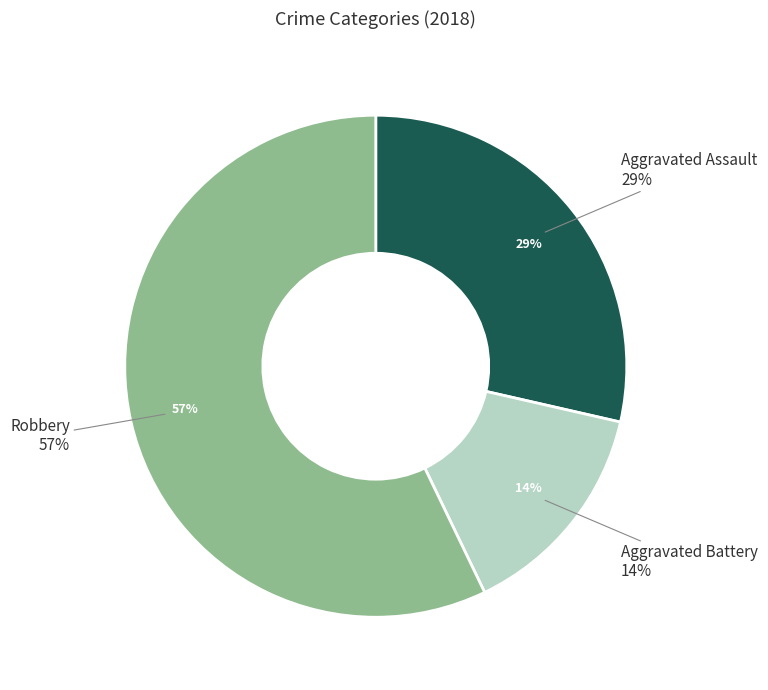

What is the change in value from Aggravated Assault to Robbery?

+2